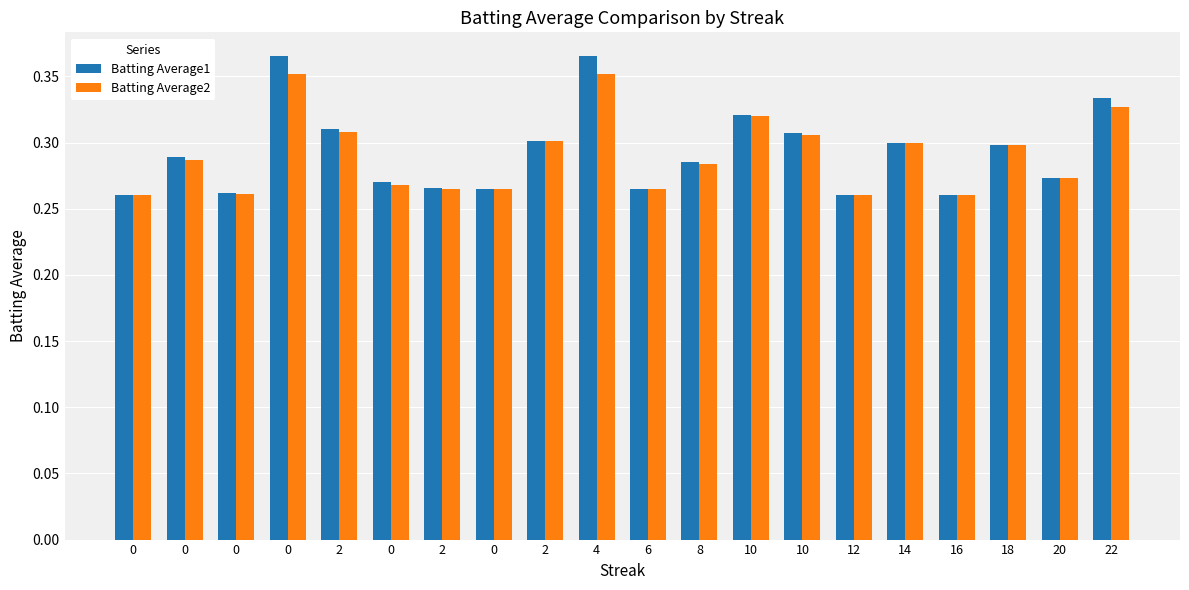

Rank the categories by Batting Average2 value from highest to lowest.

0, 4, 22, 10, 2, 10, 2, 14, 18, 0, 8, 20, 0, 2, 0, 6, 0, 0, 12, 16